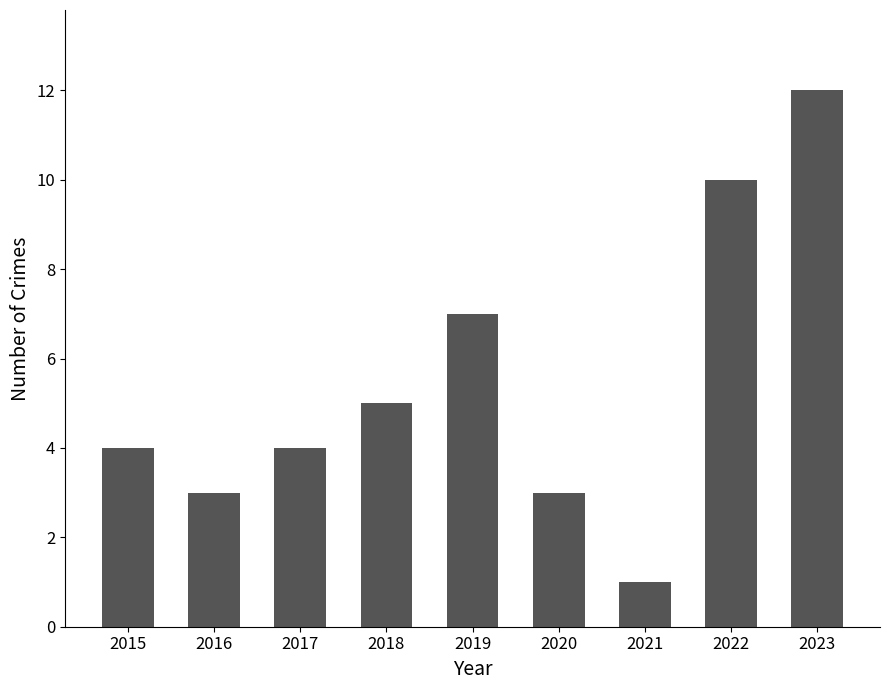

What is the greatest value displayed?

12